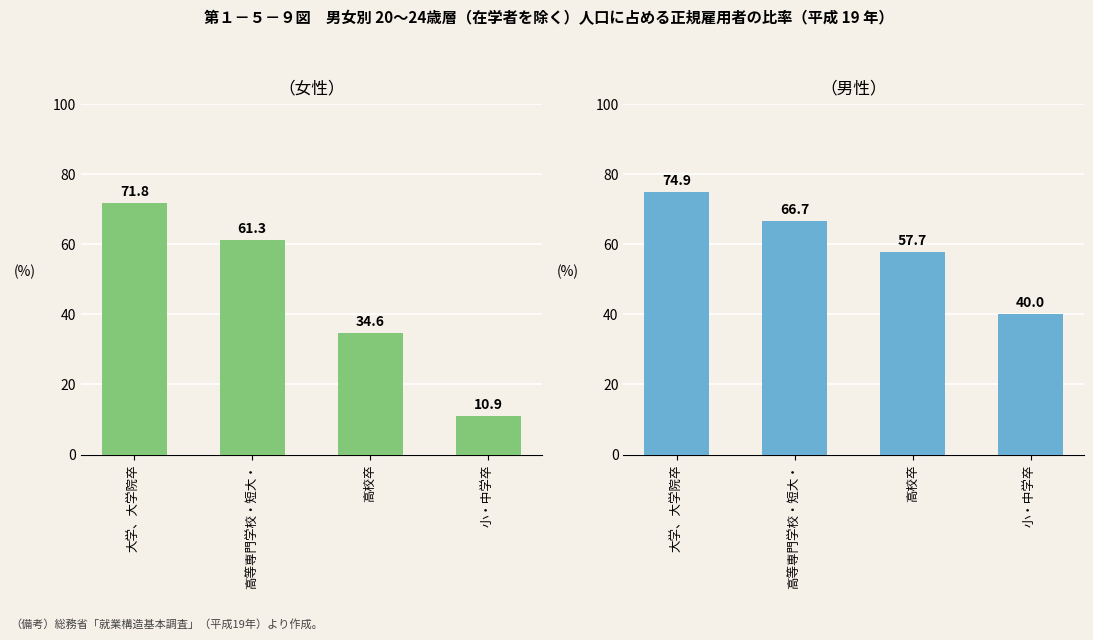

What is the label of the 2nd bar from the right?

高校卒